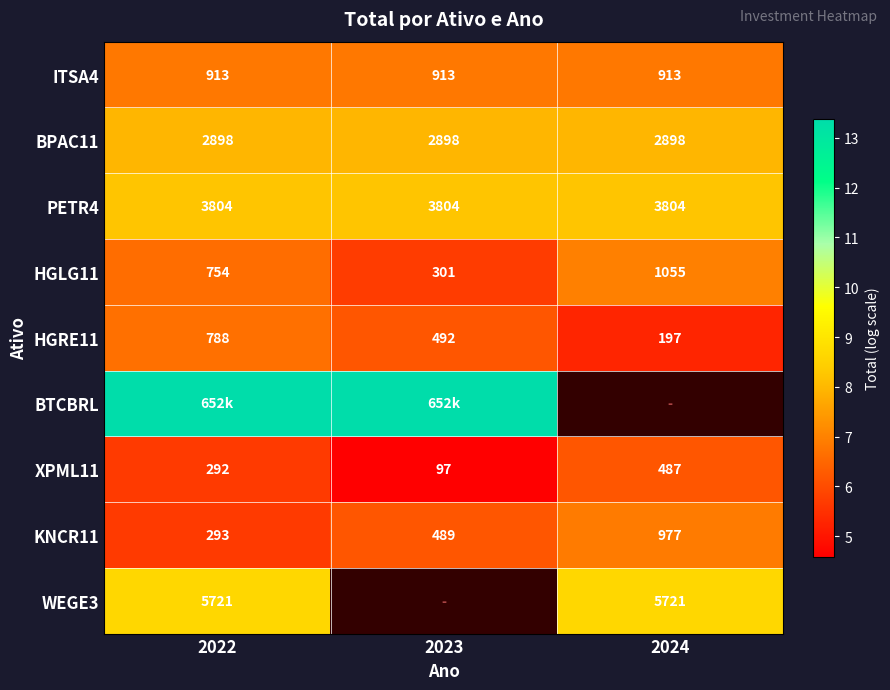

What is the maximum value shown in the chart?

13.4